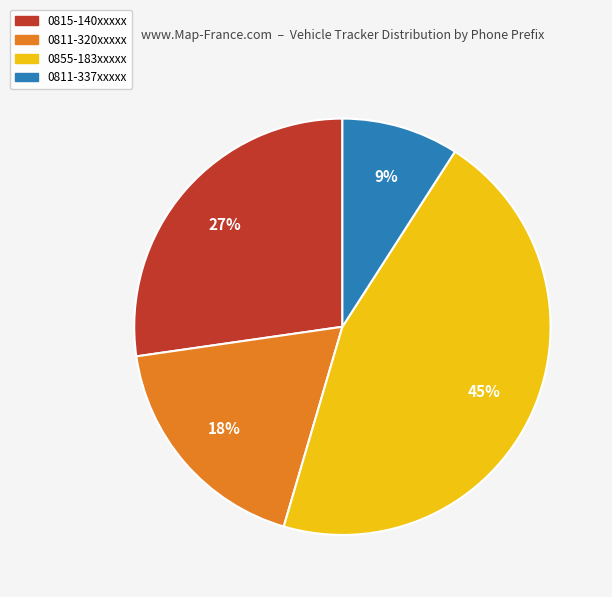

Is there a majority slice in this chart?

No